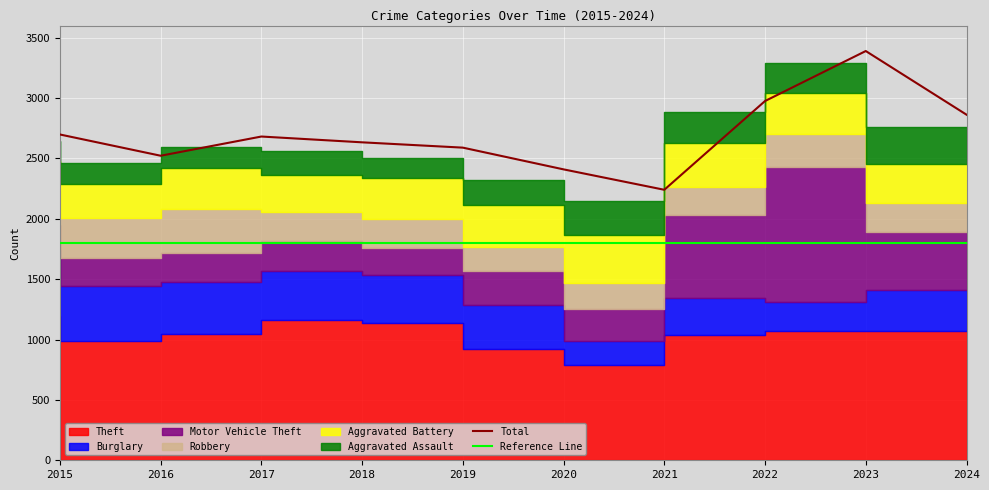

What is the difference between the maximum and second lowest values in the Theft series?

268